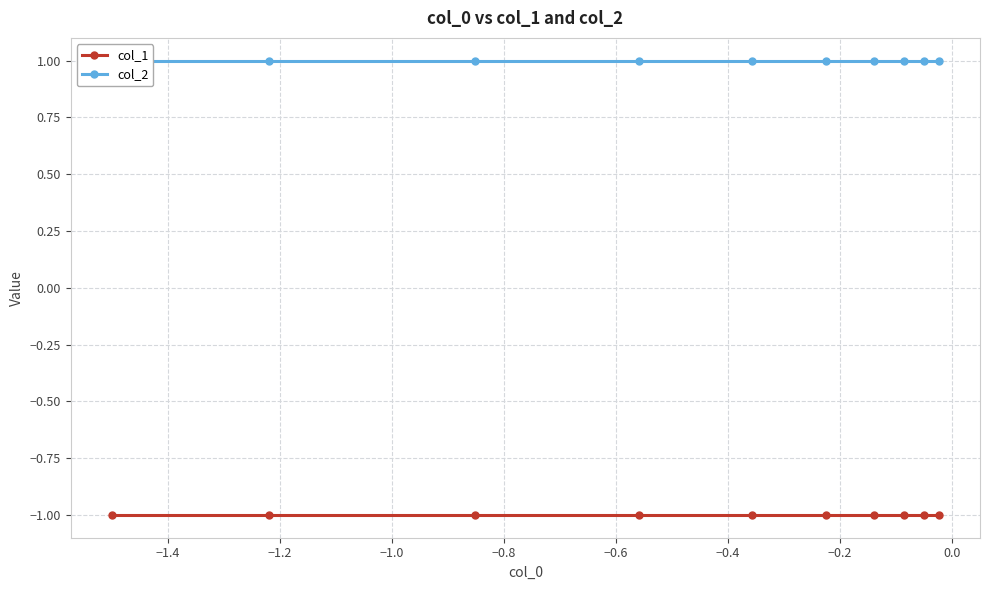

True or false: col_2 and col_1 cross at least once.

False